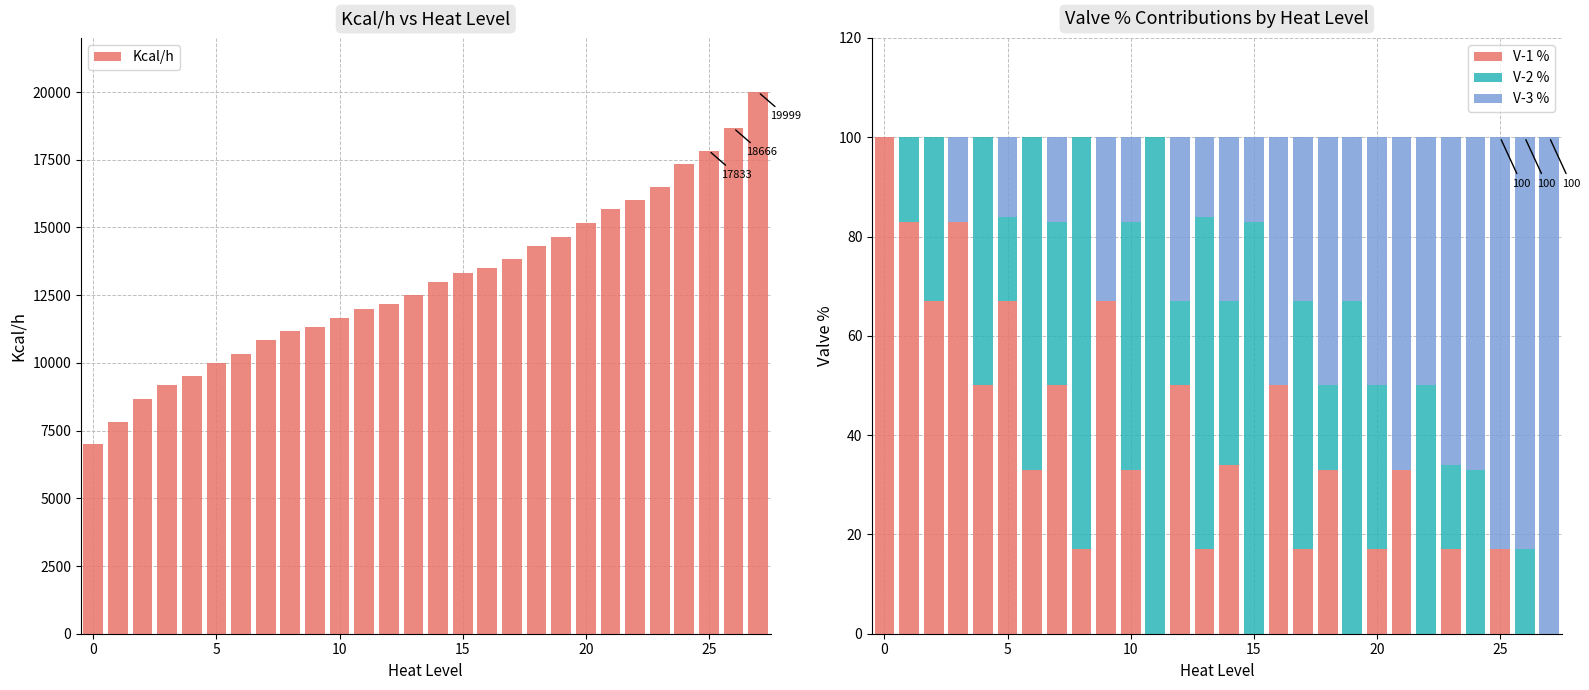

What is the sum of all Kcal/h values?

364000.0